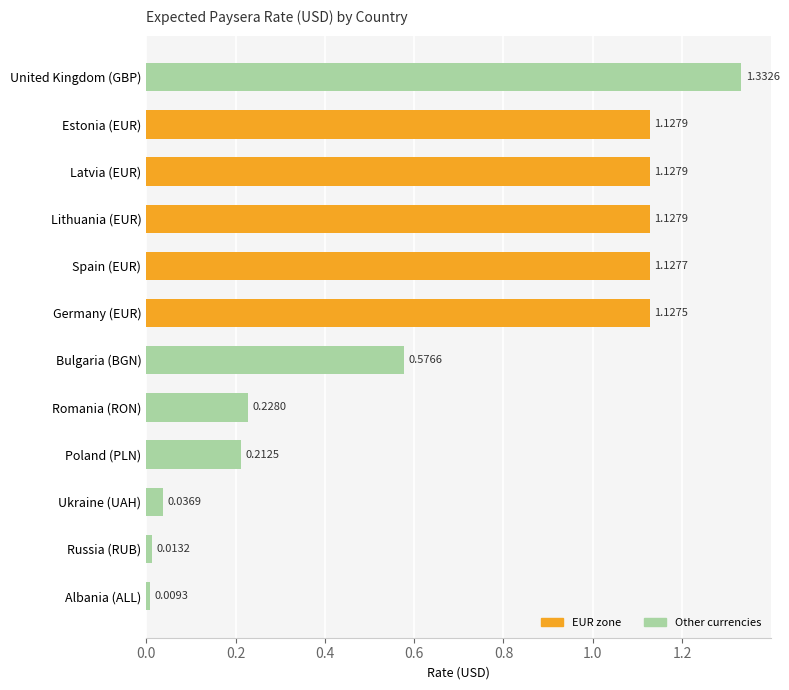

What is the sum of all values?

8.0